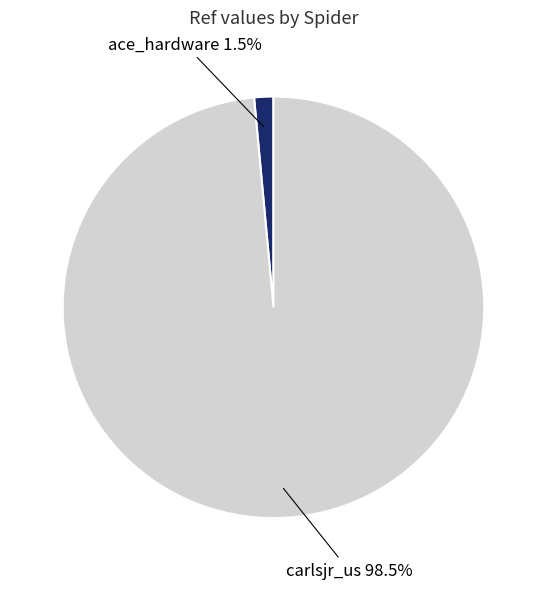

How many segments does this pie chart have?

2